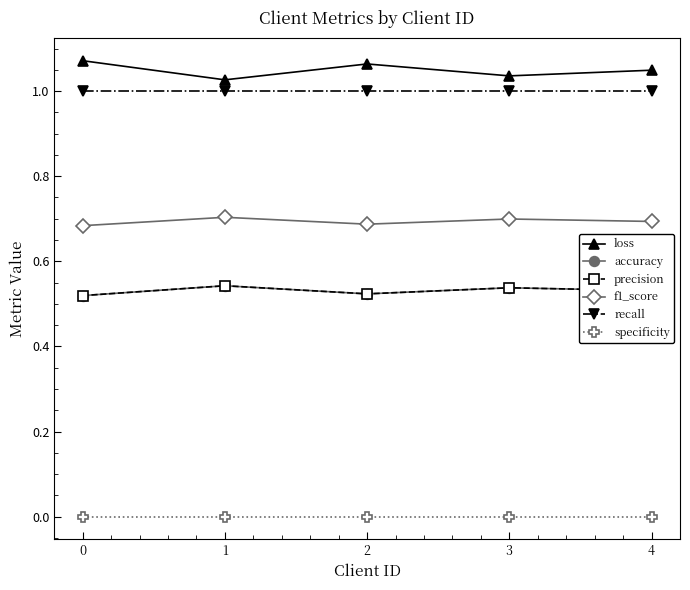

What is the total value across all series at 0?

3.8